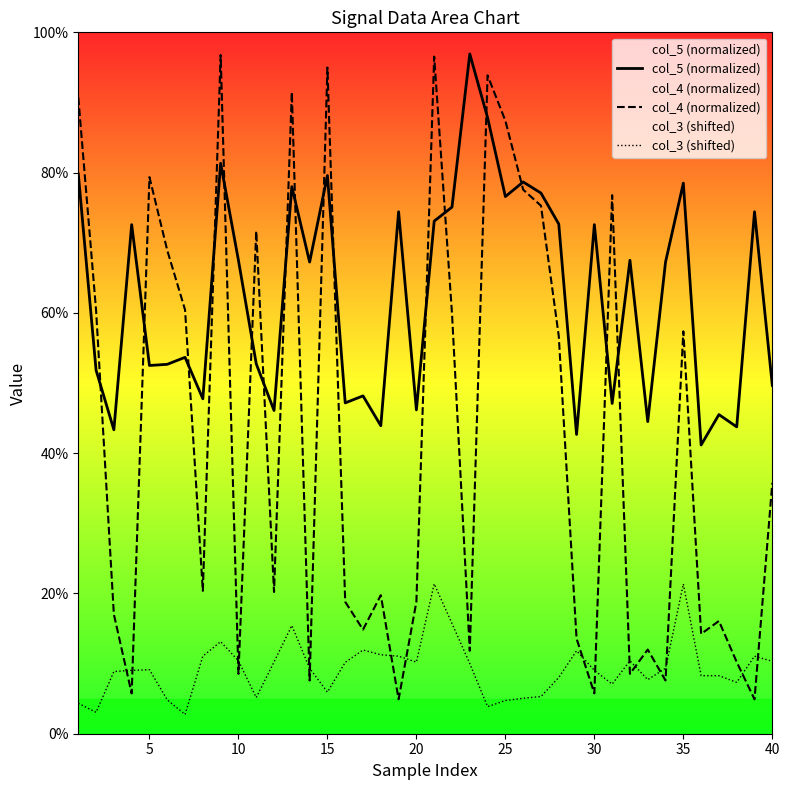

In col_5 (normalized), how many points are lower than both neighbors (excluding endpoints)?

14